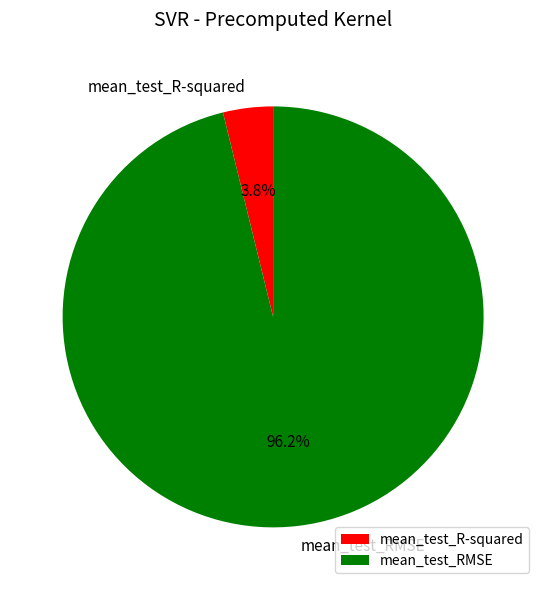

How much of the chart is everything except mean_test_R-squared?

96.2%